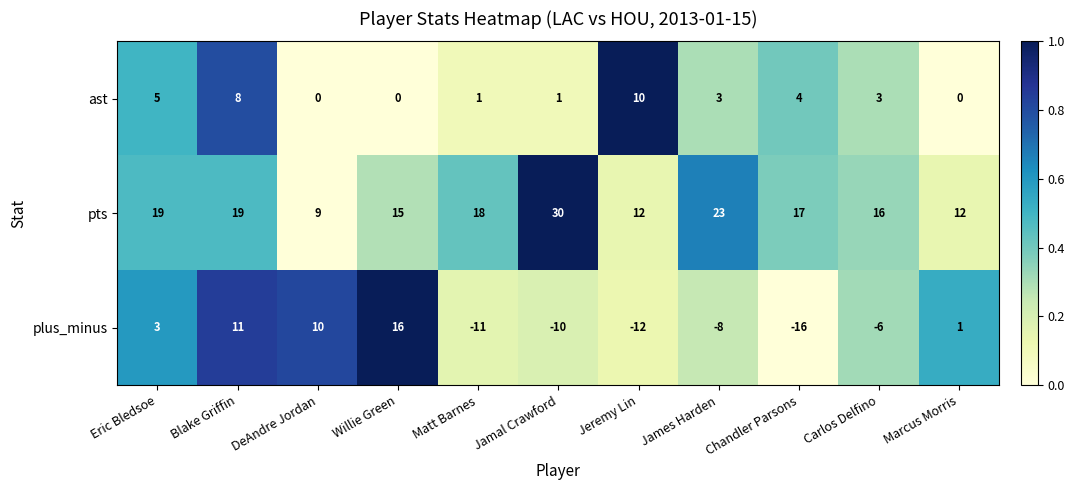

Read the pts value at Carlos Delfino.

16